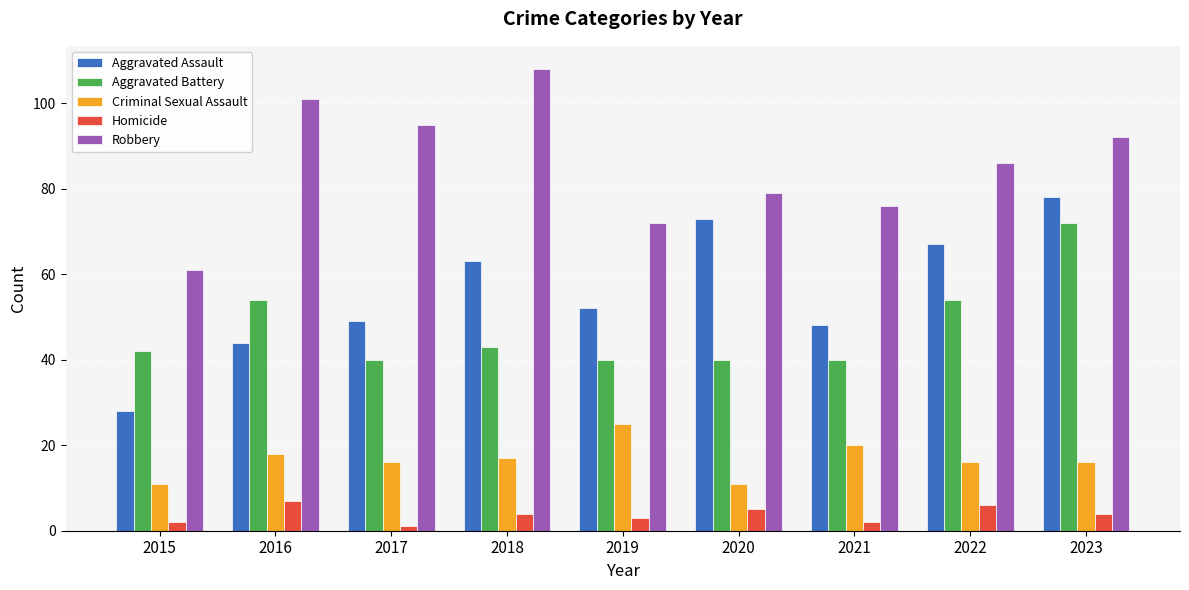

The Robbery series shows 101 at 2016. True or false?

True